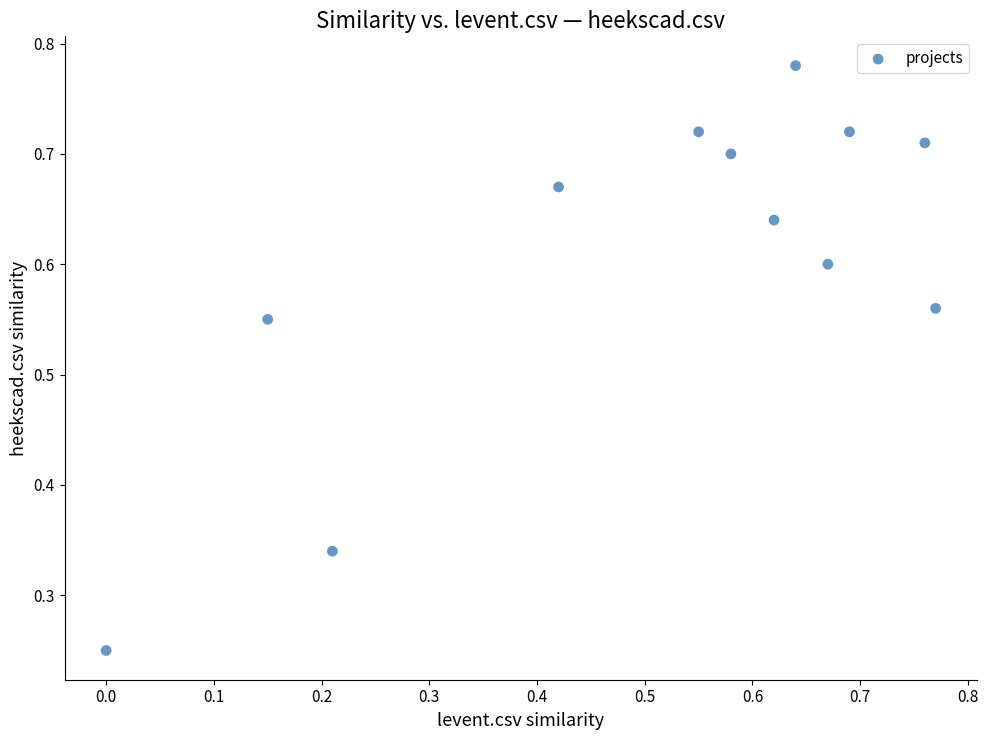

What is the average X value?

0.5